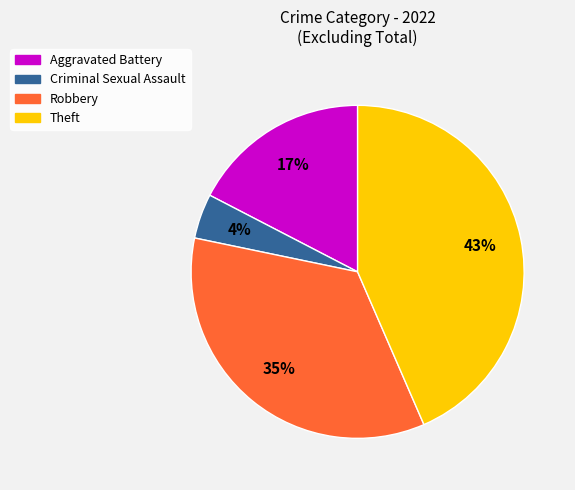

How many slices are in this pie chart?

4